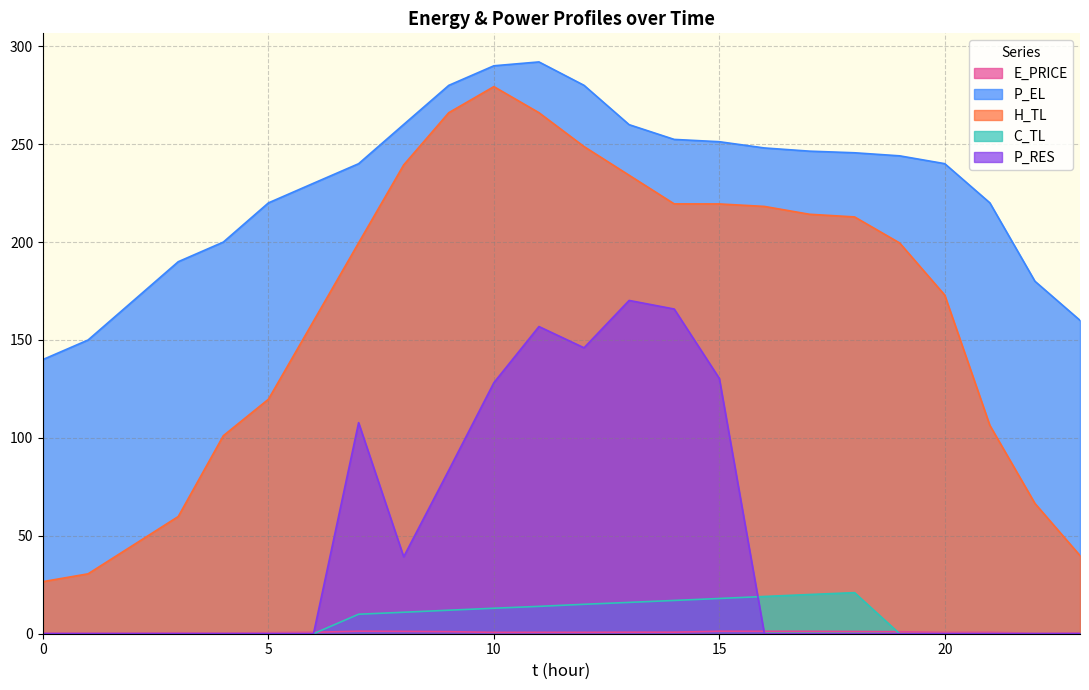

Which series has the largest range (max minus min)?

H_TL